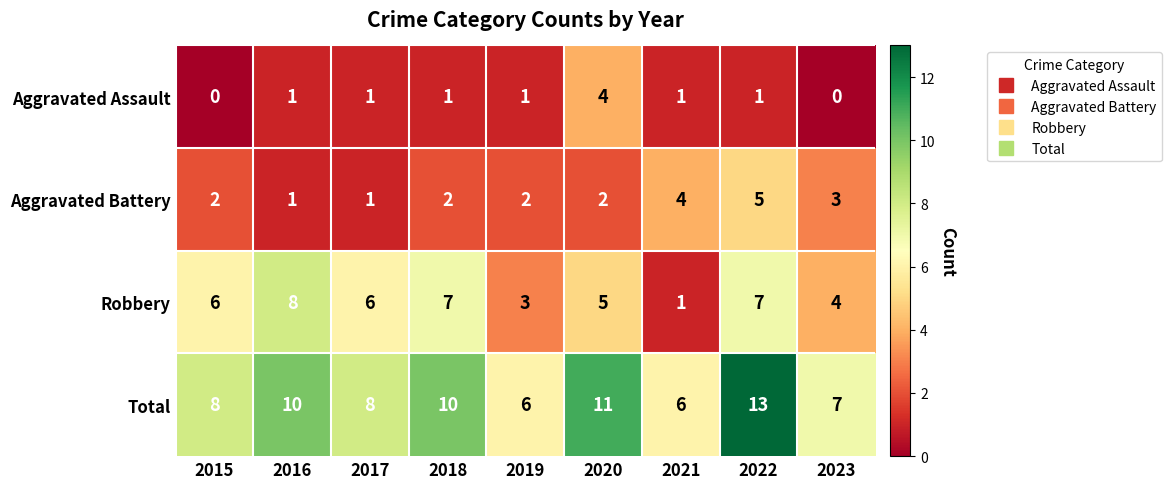

At which category is the sum across all series the highest?

2022